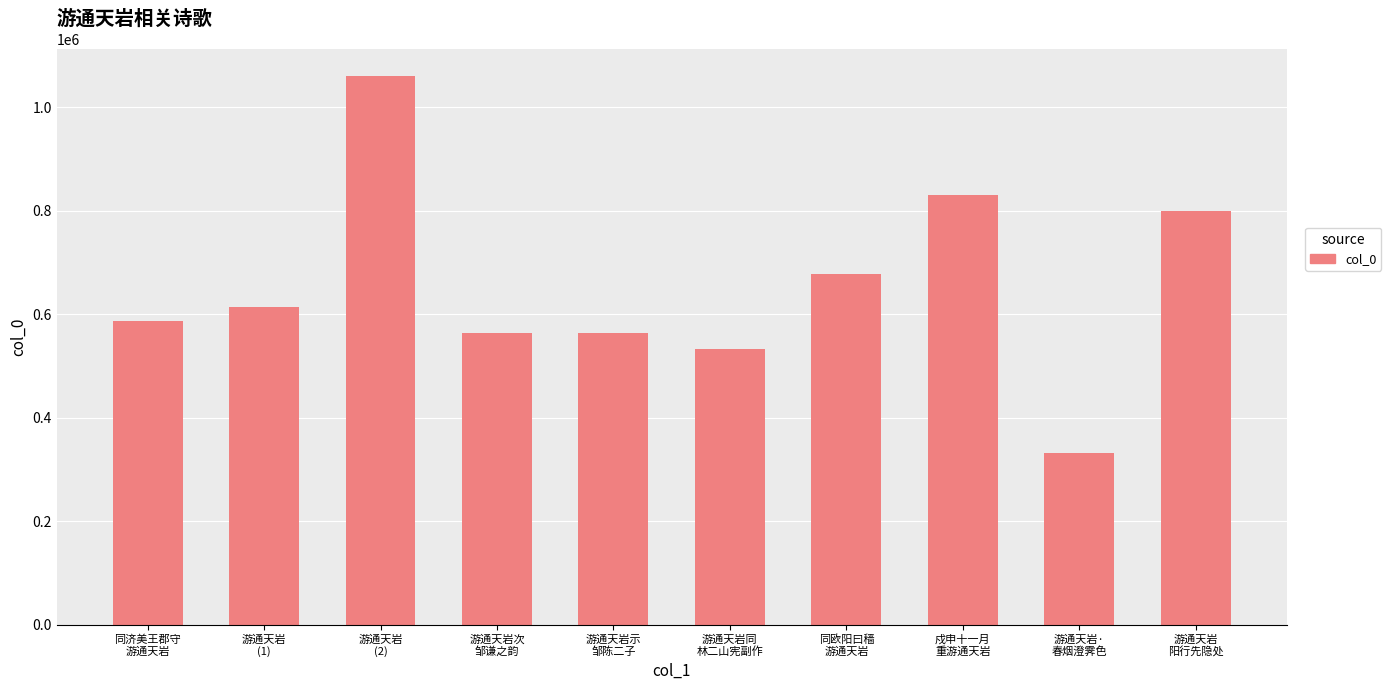

What is the greatest value displayed?

1060278